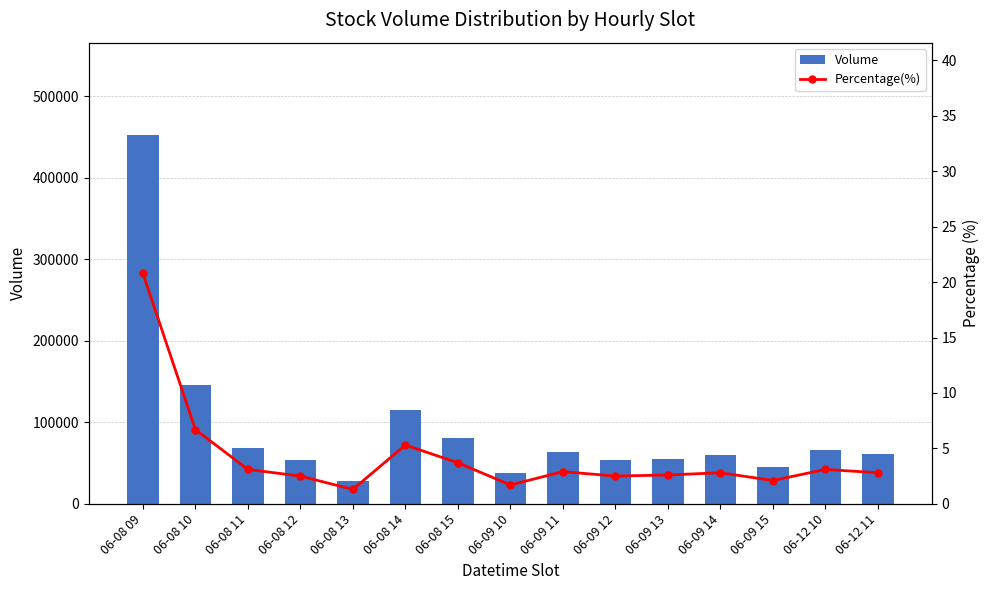

What is the value of the Volume bar at the 13th from the left?

45216